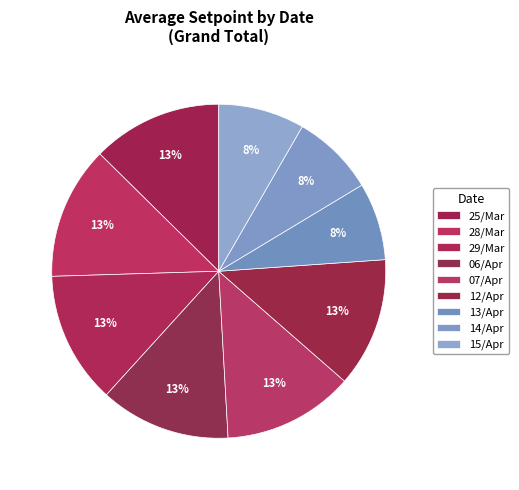

How many segments does this pie chart have?

9